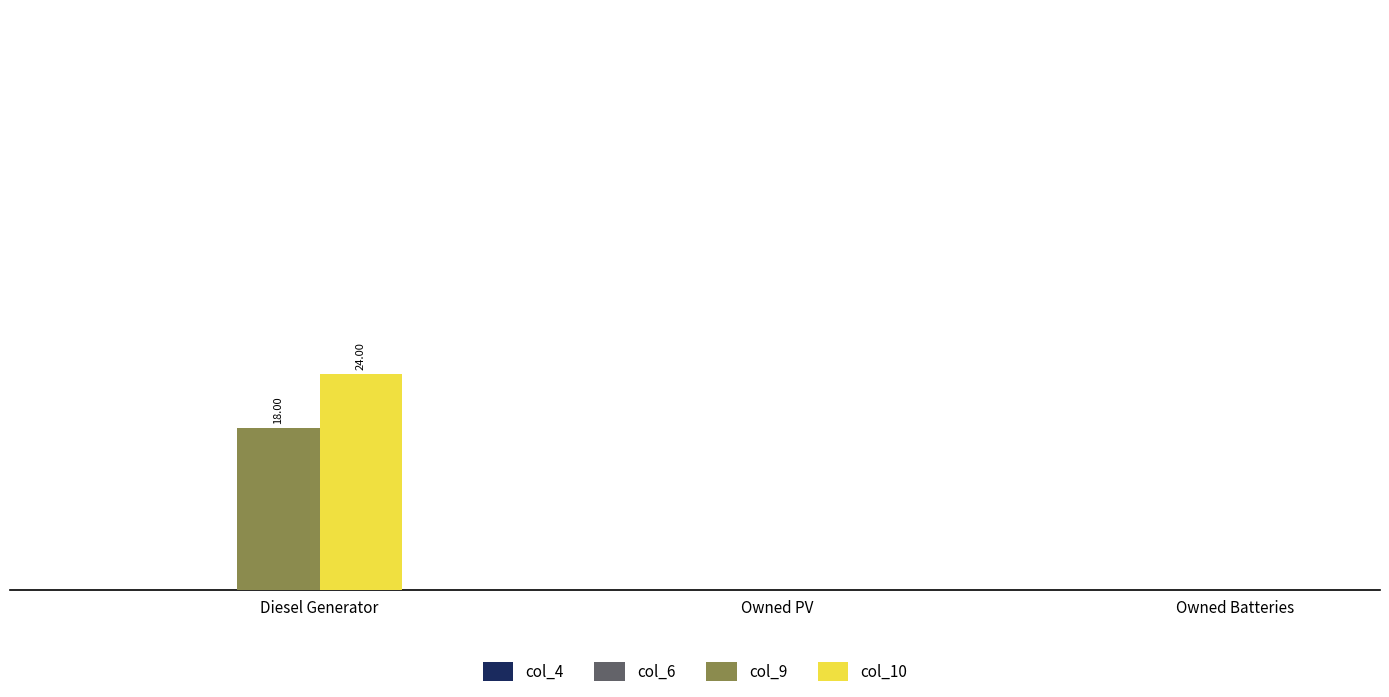

Reading left to right, list all the values displayed in this chart.

col_4: Diesel Generator=0	Owned PV=0	Owned Batteries=0
col_6: Diesel Generator=0	Owned PV=0	Owned Batteries=0
col_9: Diesel Generator=18	Owned PV=0	Owned Batteries=0
col_10: Diesel Generator=24	Owned PV=0	Owned Batteries=0